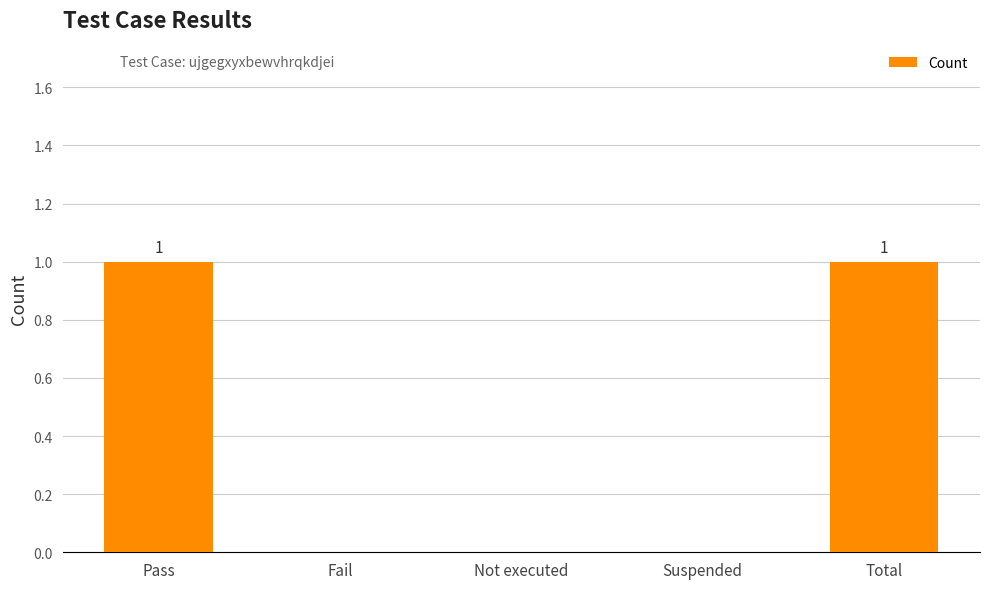

True or false: the data shows 0 at Not executed.

True